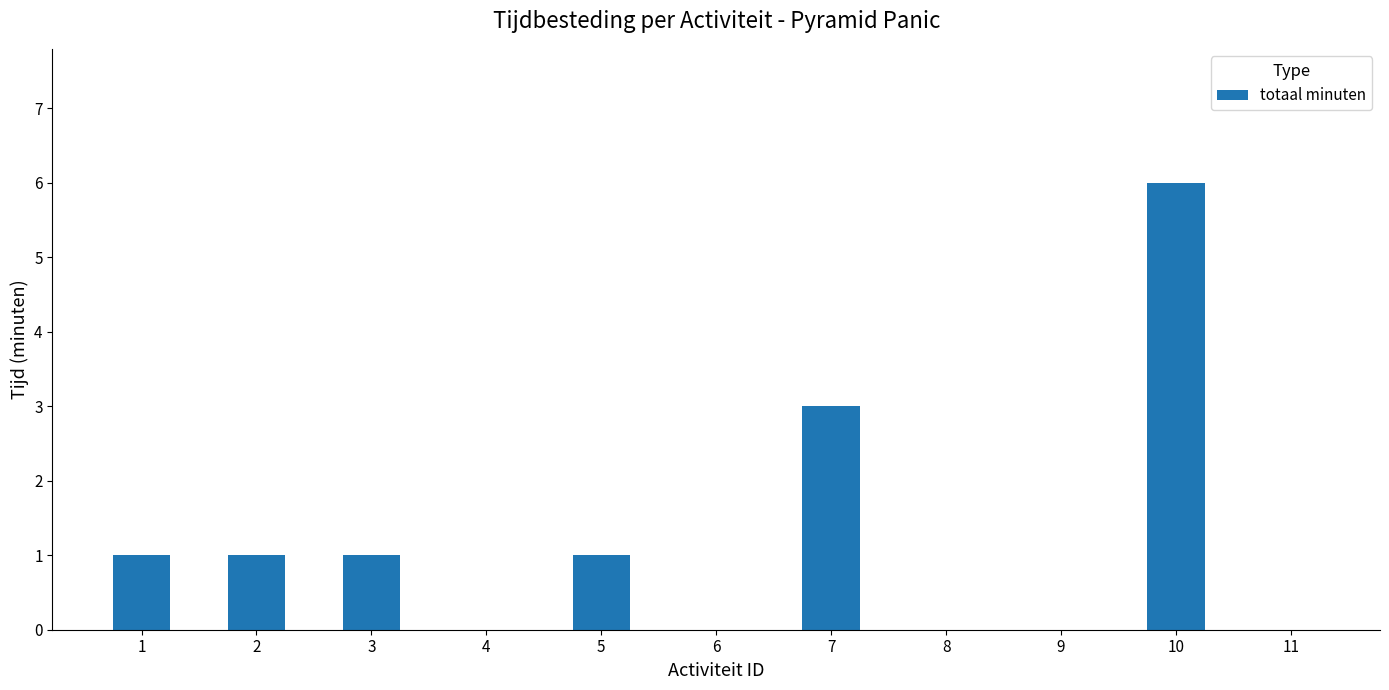

How many distinct data groups are displayed?

1